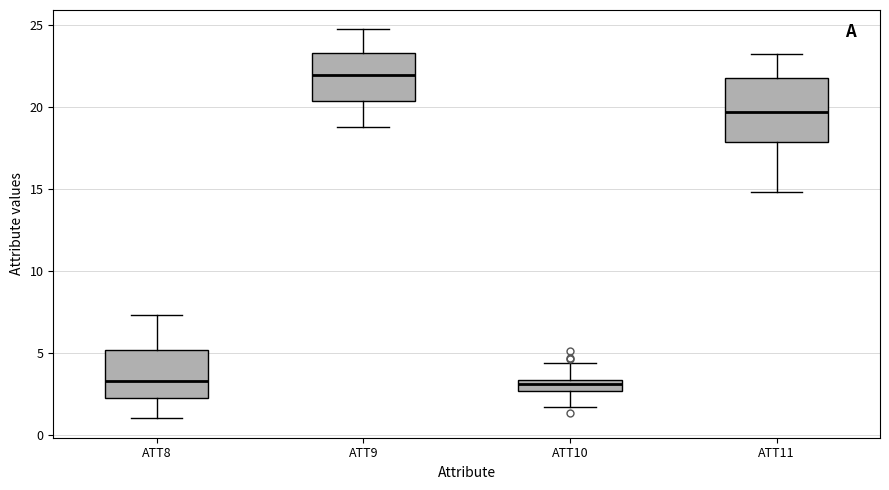

Where does the median line of the box for ATT9 sit on the y-axis? The values are not printed on the chart, so give them approximately, as read against the axis.

22.0